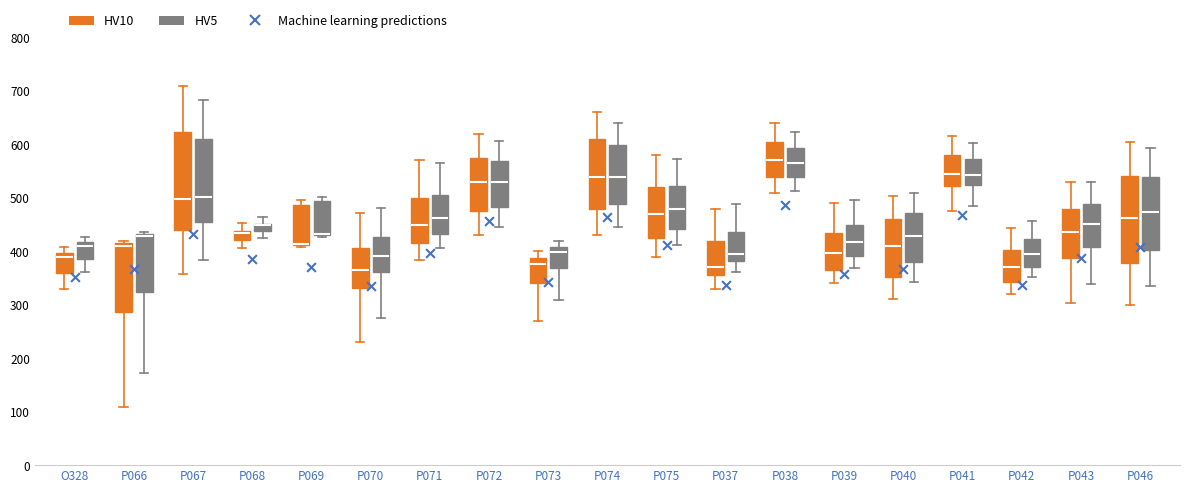

Where is the lower edge of the box for P069 (HV5) on the y-axis? The values are not printed on the chart, so give them approximately, as read against the axis.

430